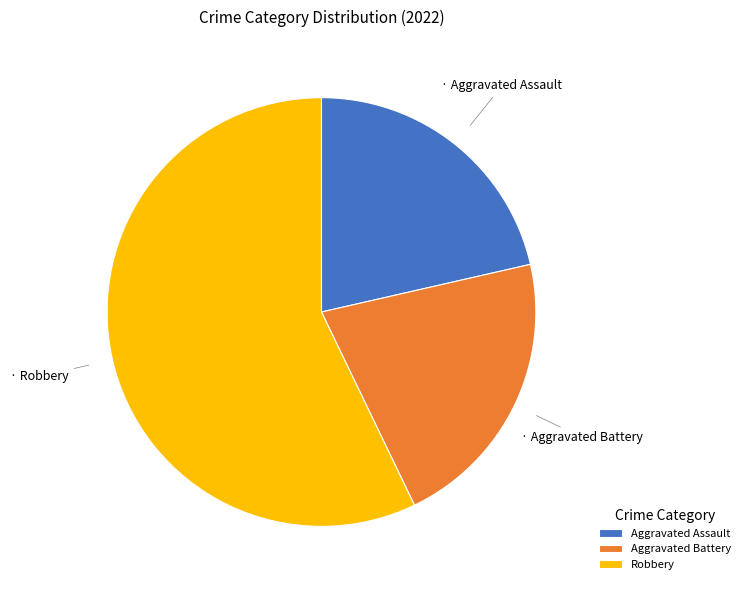

Does Robbery represent more than half of the total?

Yes